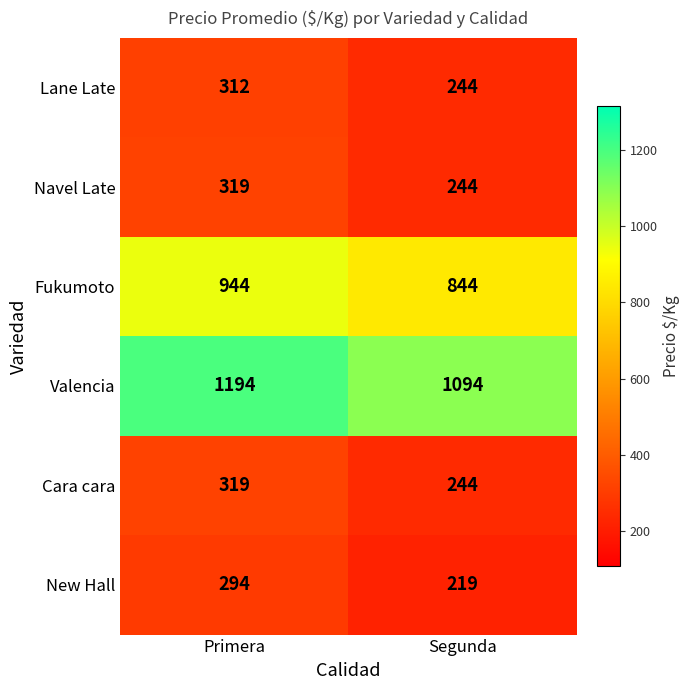

What is the difference between the maximum and minimum values in the Lane Late series?

68